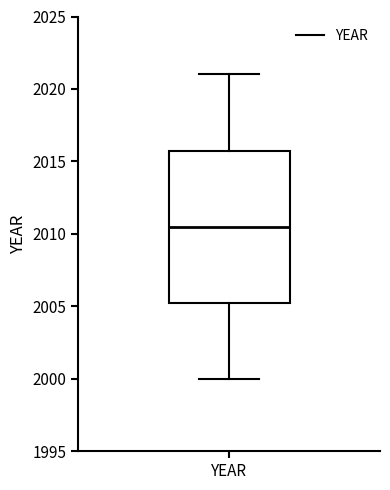

Where does the lower whisker of the box for YEAR end on the y-axis? The values are not printed on the chart, so give them approximately, as read against the axis.

2000.0